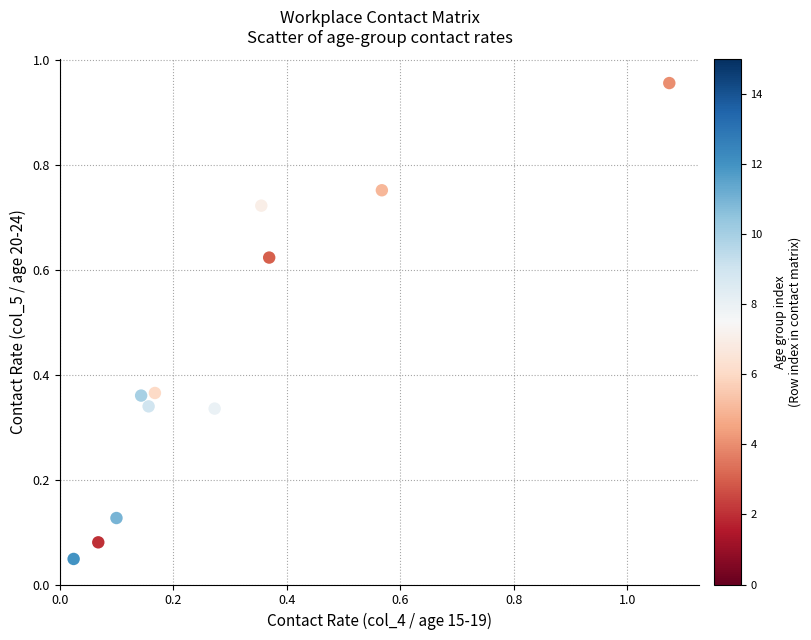

What is the range of Y values (max minus min)?

0.9